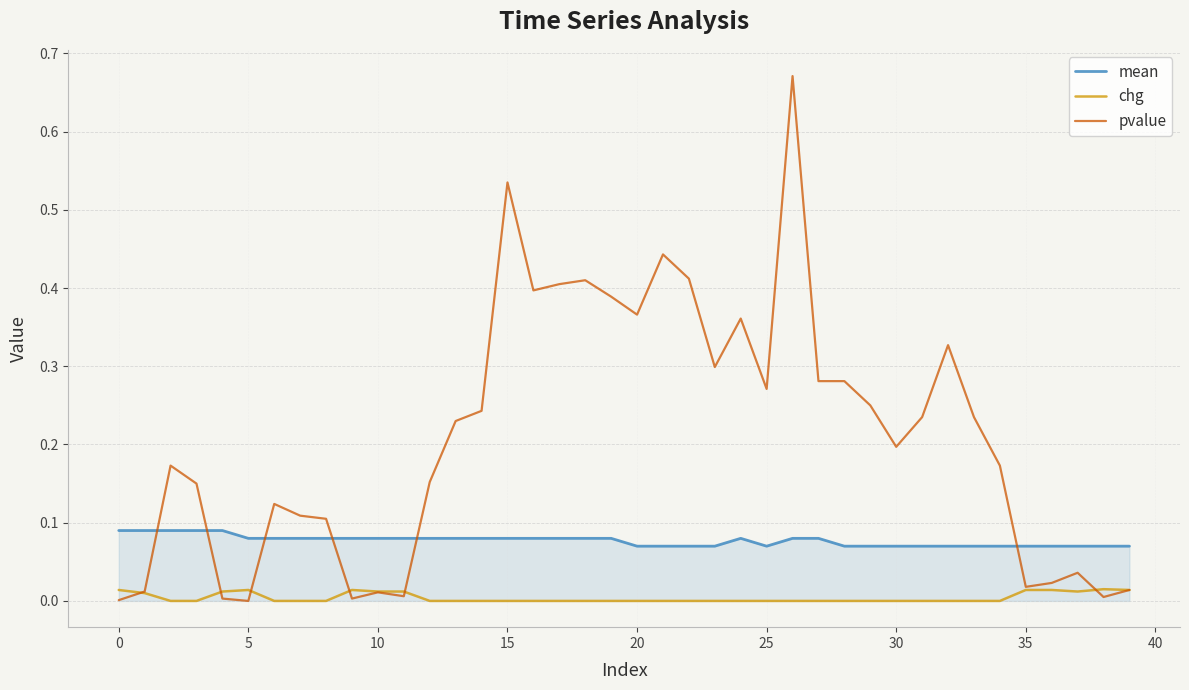

Which series has the largest total across all categories?

pvalue